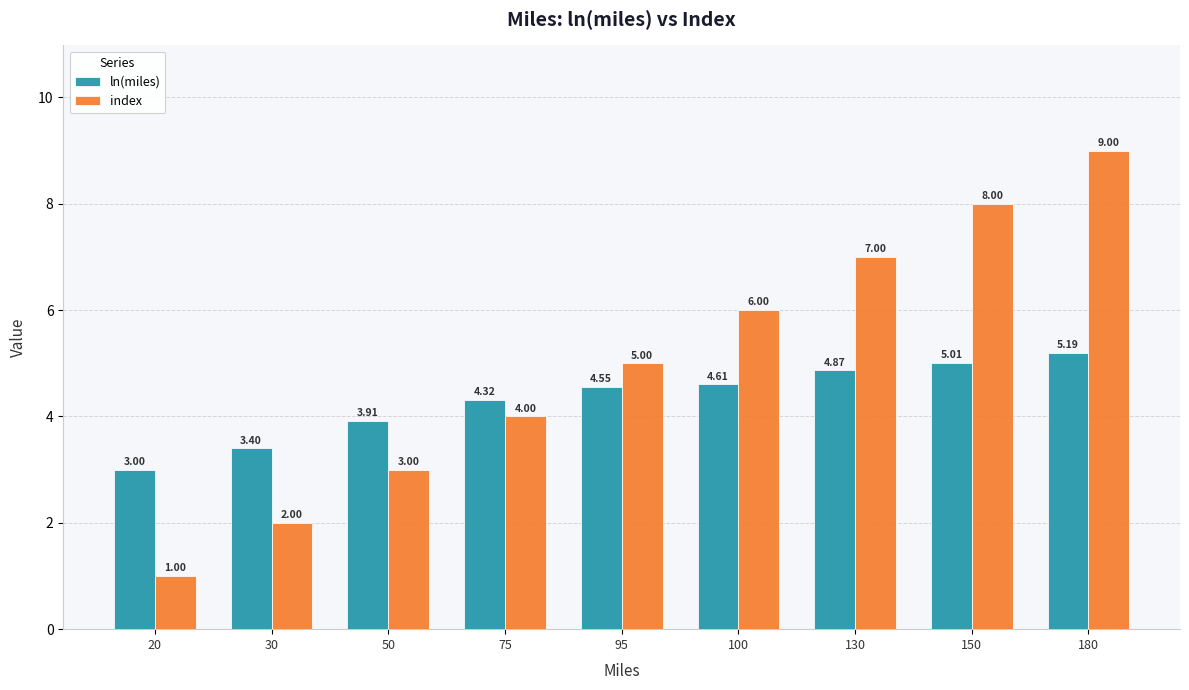

At which category does the chart reach its minimum across all series?

20